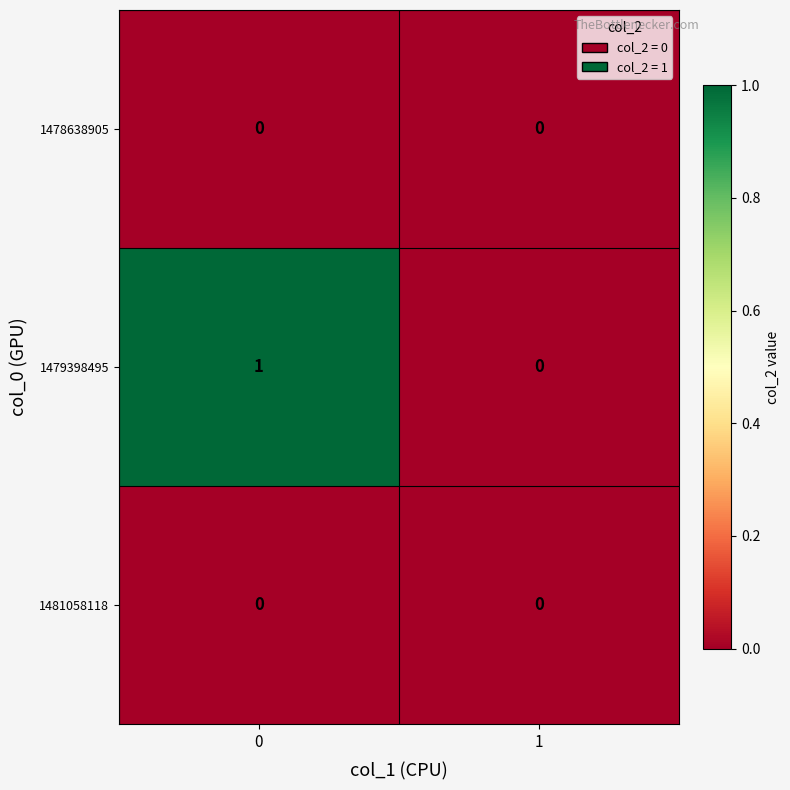

Which series has the largest total across all categories?

1479398495